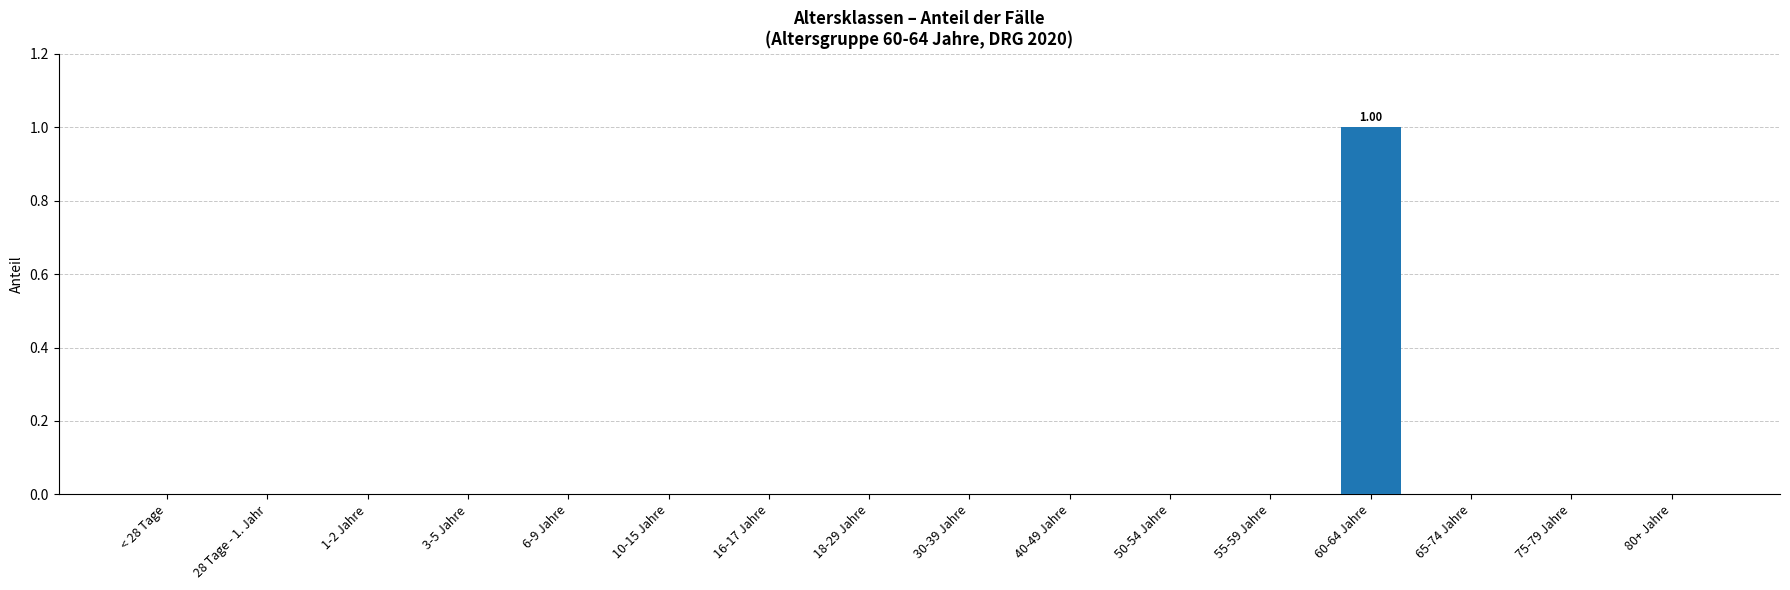

The chart shows a value of -1 at 28 Tage - 1. Jahr. True or false?

False